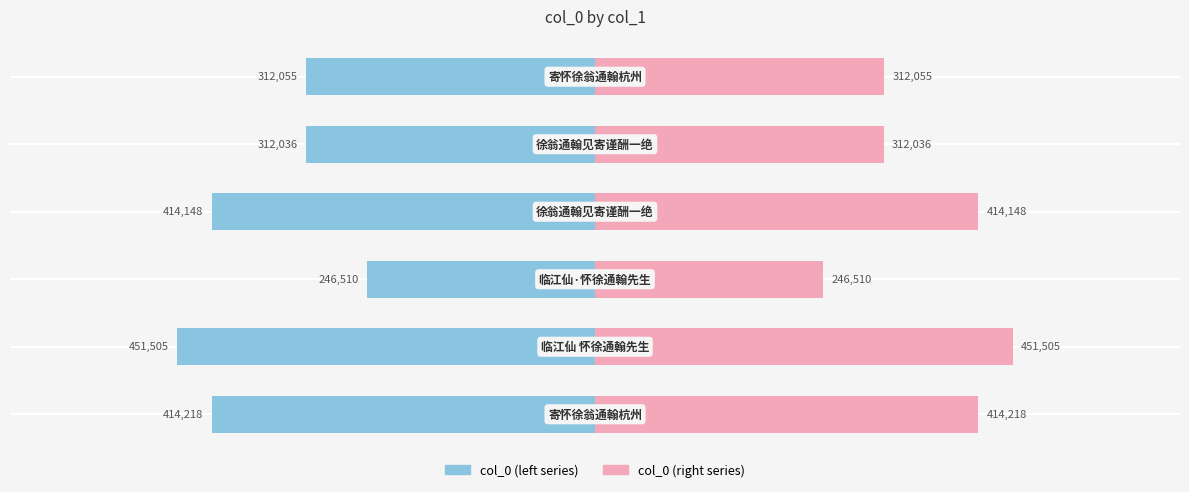

At 200000, list the series in order from largest to smallest.

col_0 (right), col_0 (left)